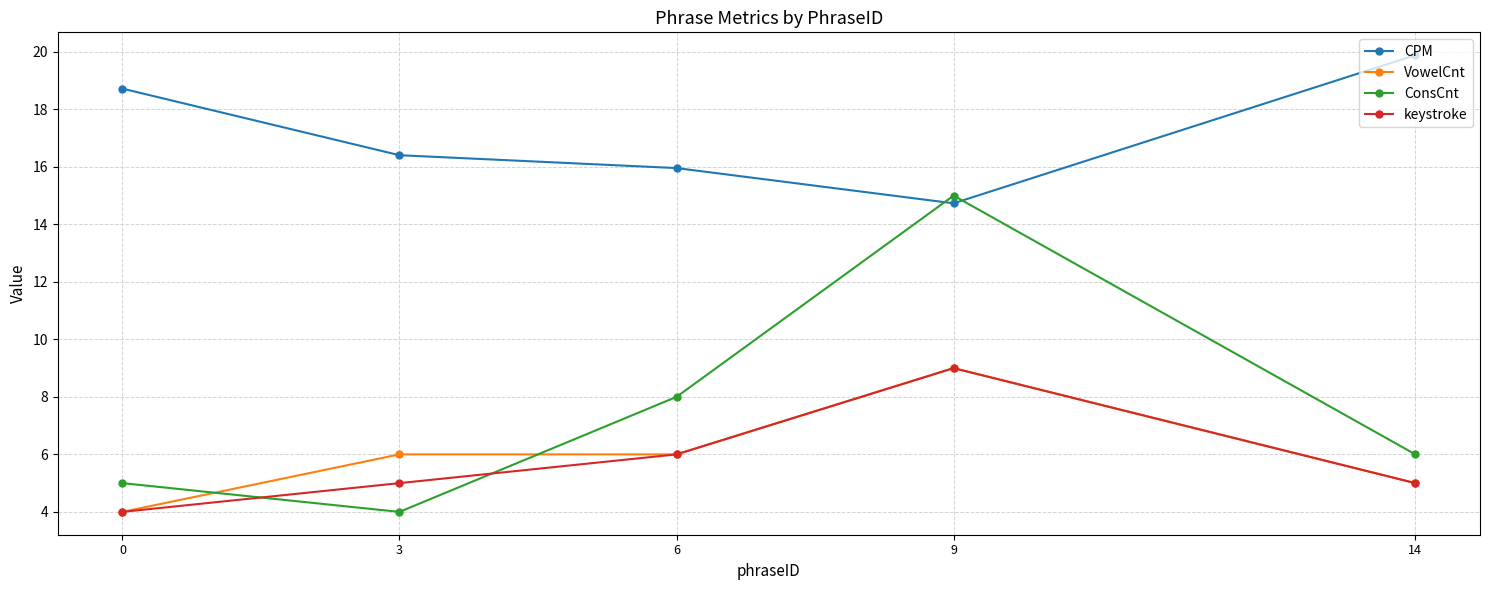

What is the average value of the keystroke series?

5.8